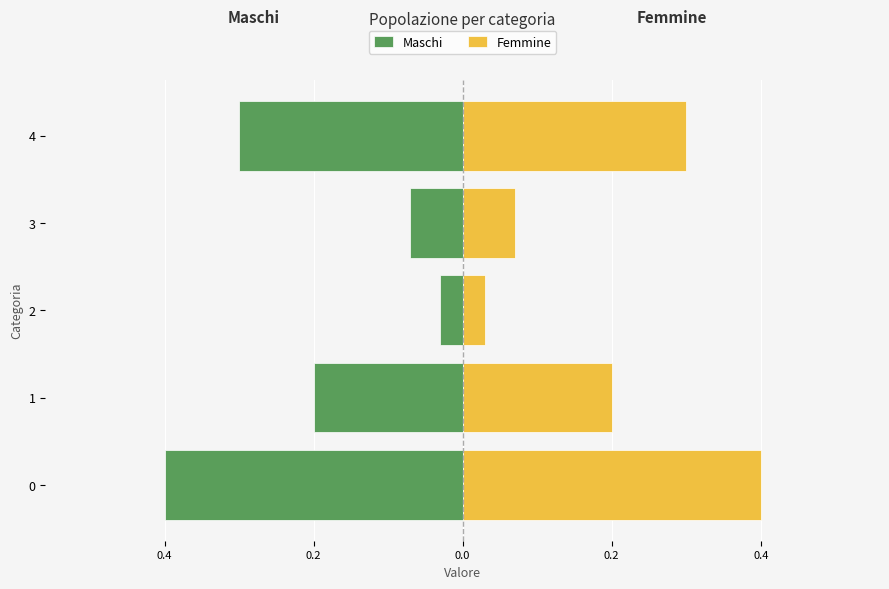

Is the value of Femmine at 0.2 greater than the value of Maschi at 0.2?

Yes